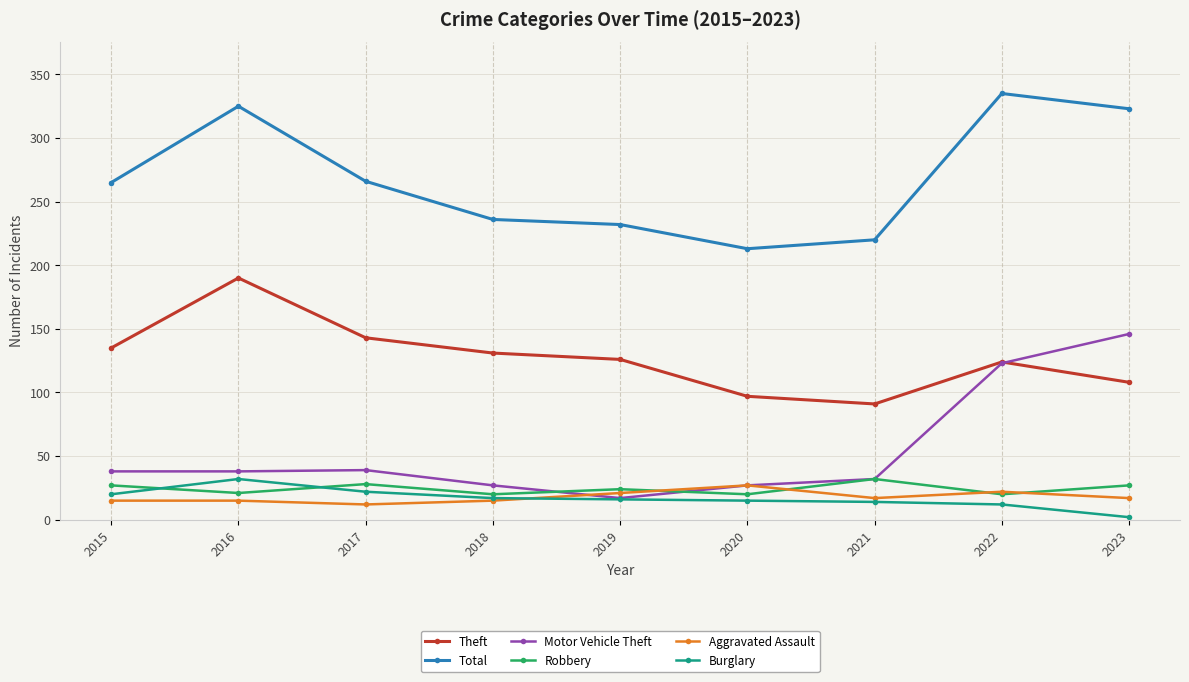

What is the difference between the Theft values at 2018 and 2017?

12